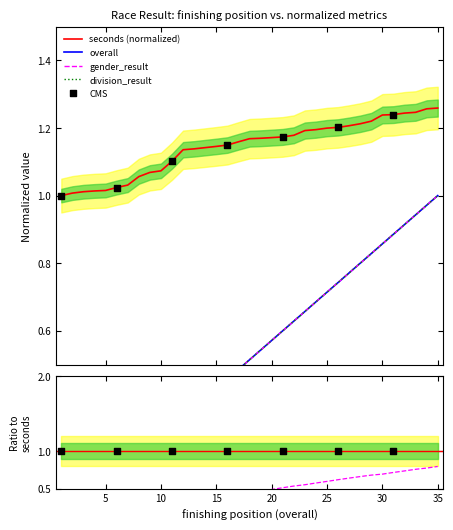

At which category is the sum across all series the highest?

35